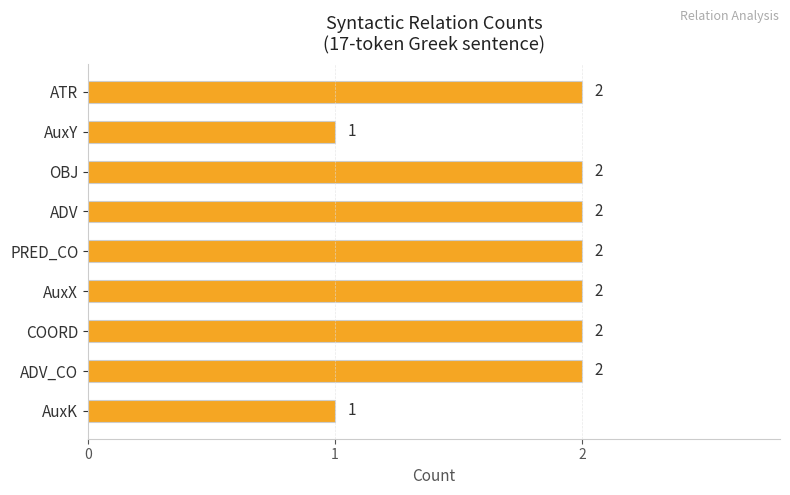

How many values are between 2 and 3?

7